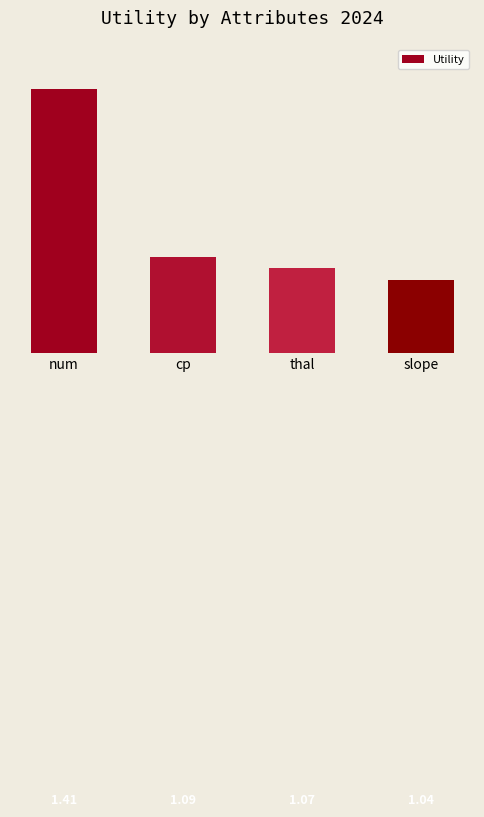

Are the bars grouped side by side (vs. stacked)?

No